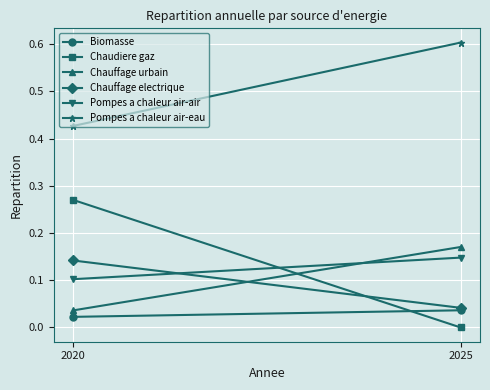

At which label does Biomasse reach its minimum?

2020